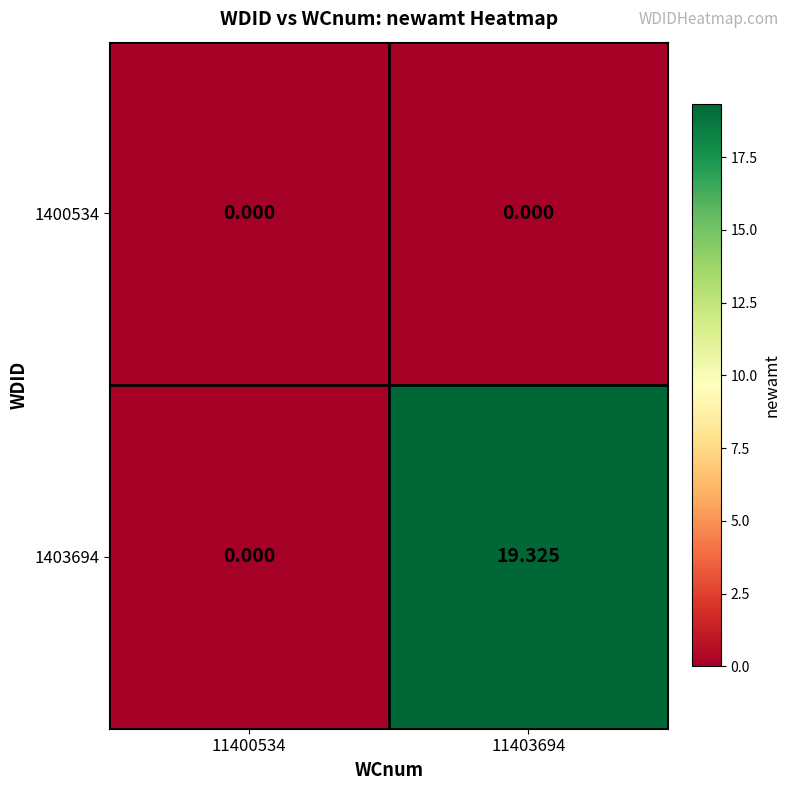

List the series in order of their overall mean, highest first.

1403694, 1400534